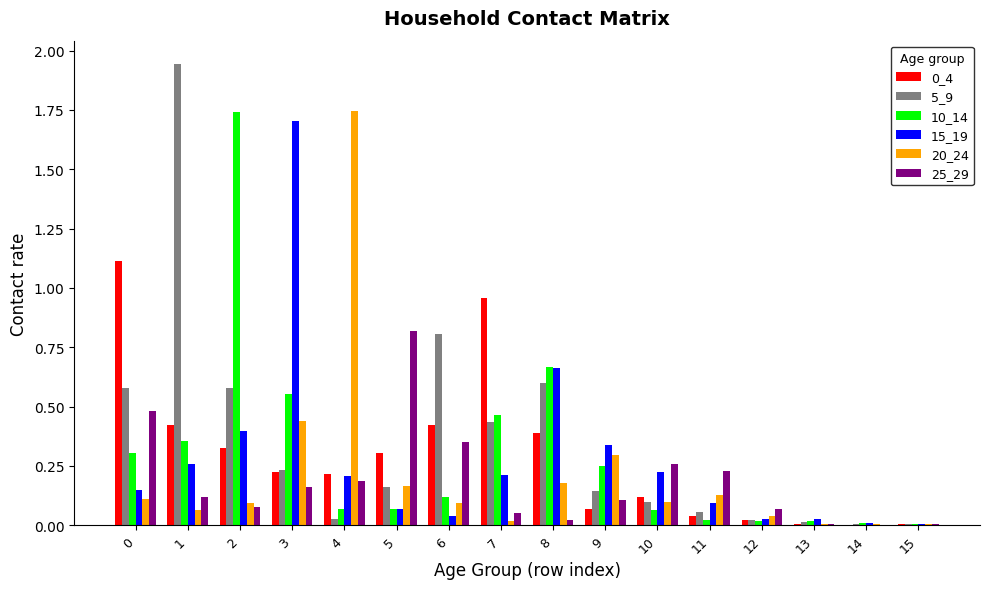

What is the total value across all series at 9?

1.2